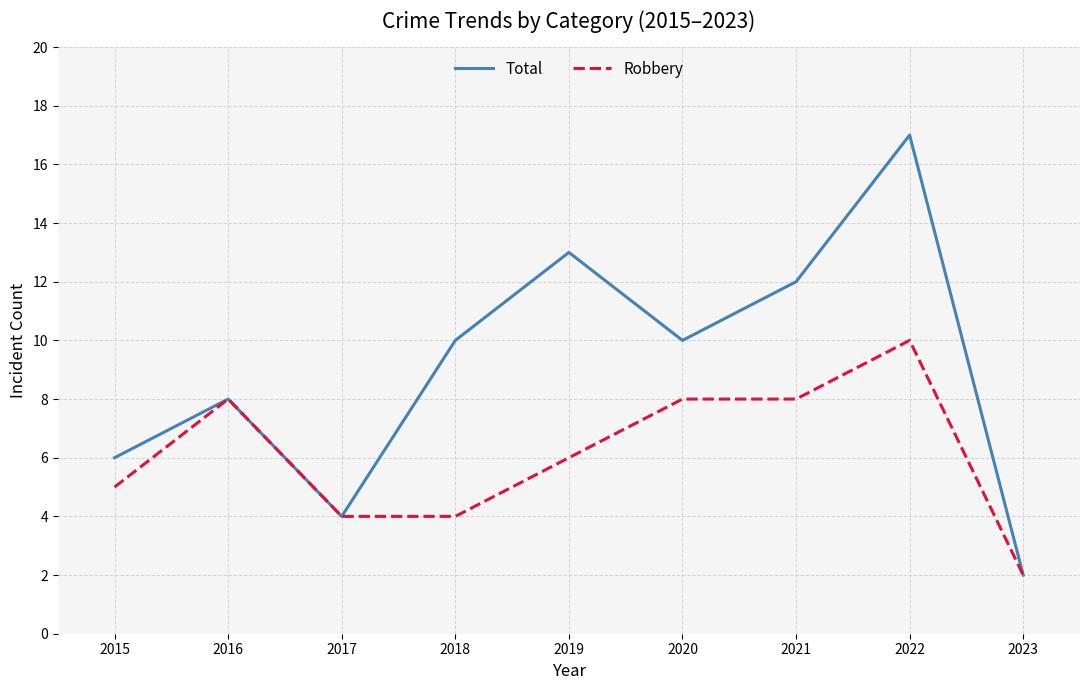

Which category has the highest value in the Total series?

2022